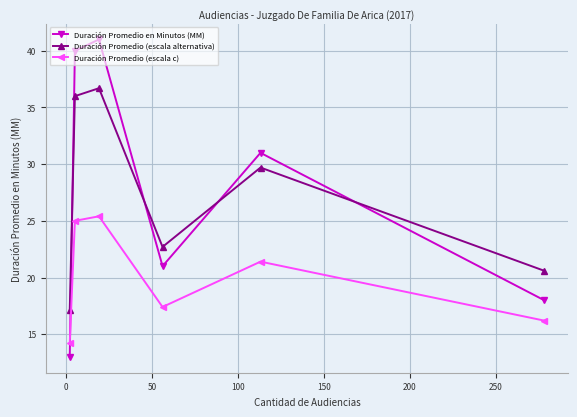

In Duración Promedio (escala c), how many points are higher than both neighbors (excluding endpoints)?

2